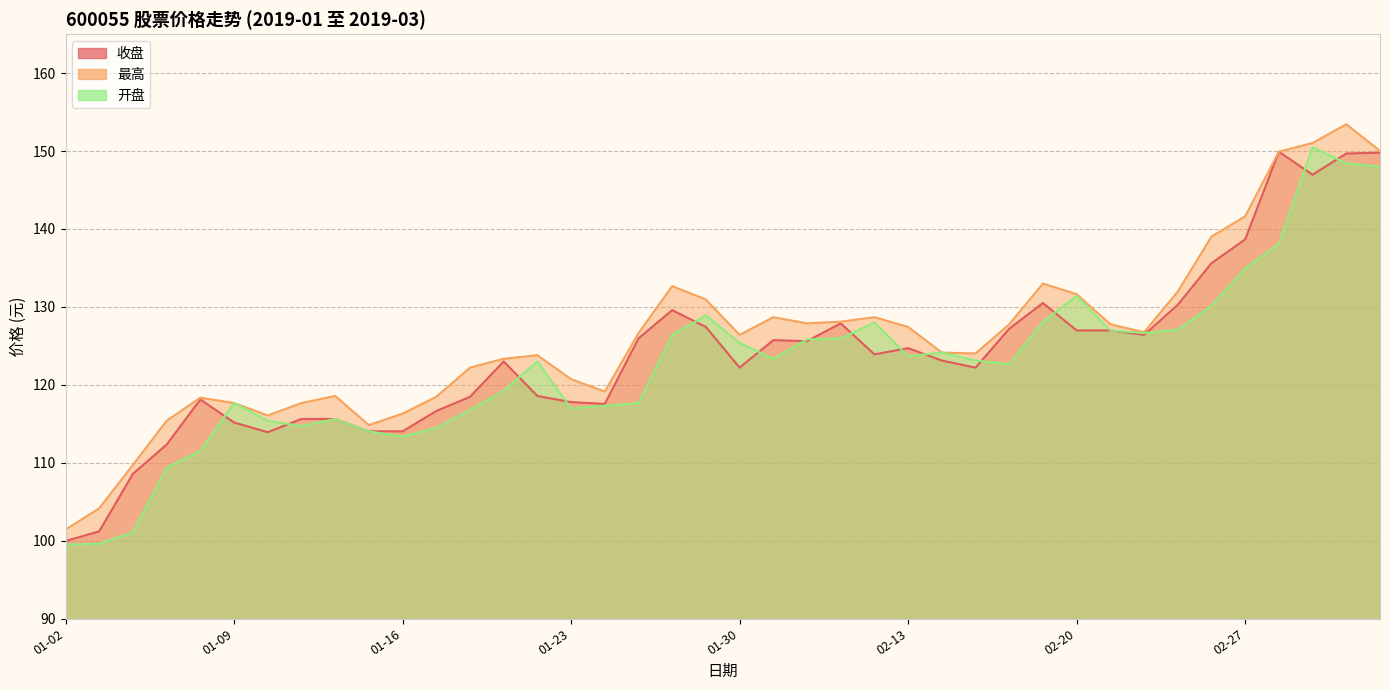

At how many categories does at least one series exceed 105?

38